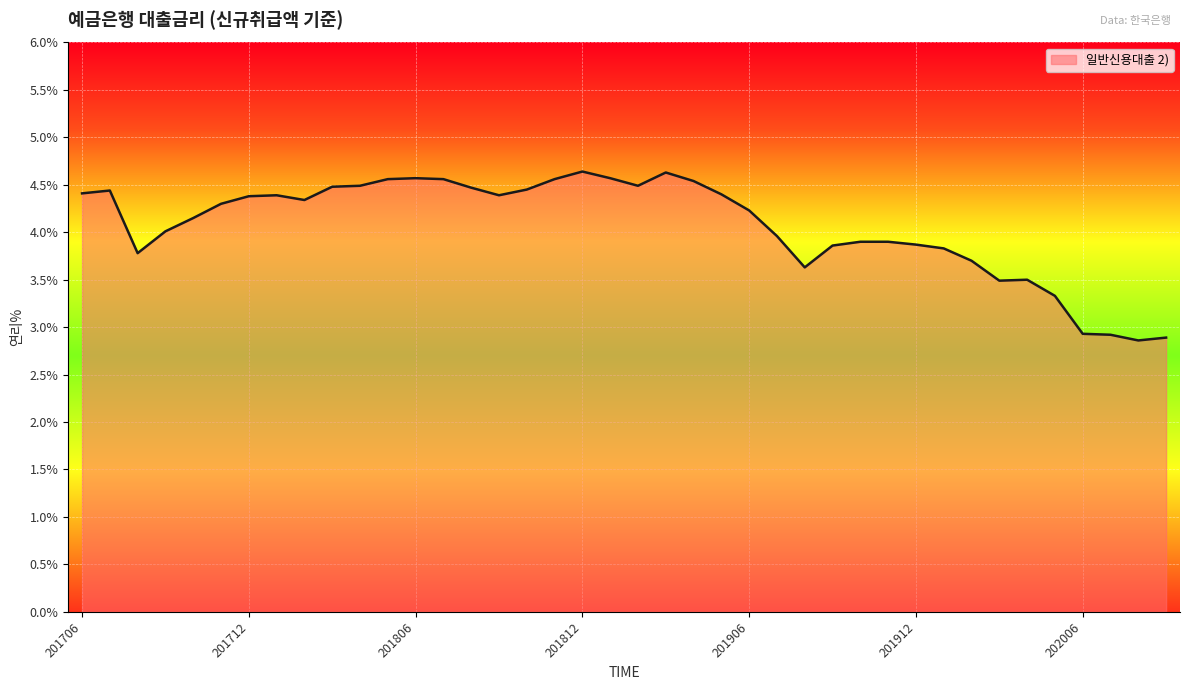

What is the minimum value shown in the chart?

2.9